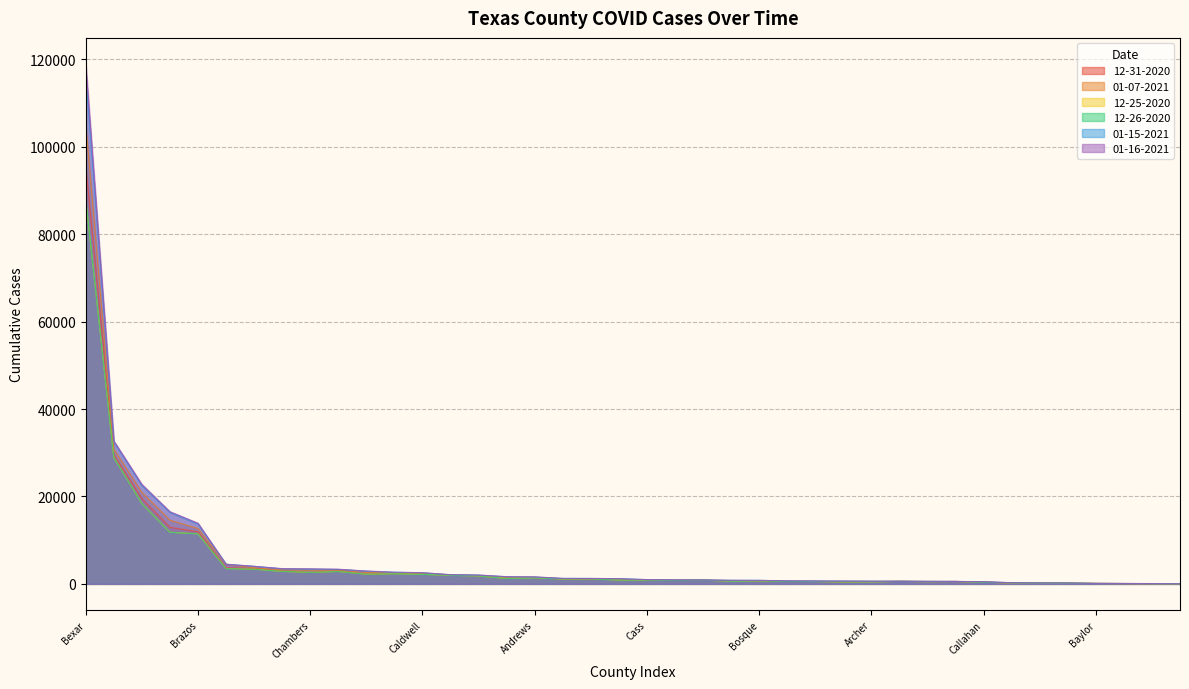

At how many categories does at least one series exceed 1936?

15